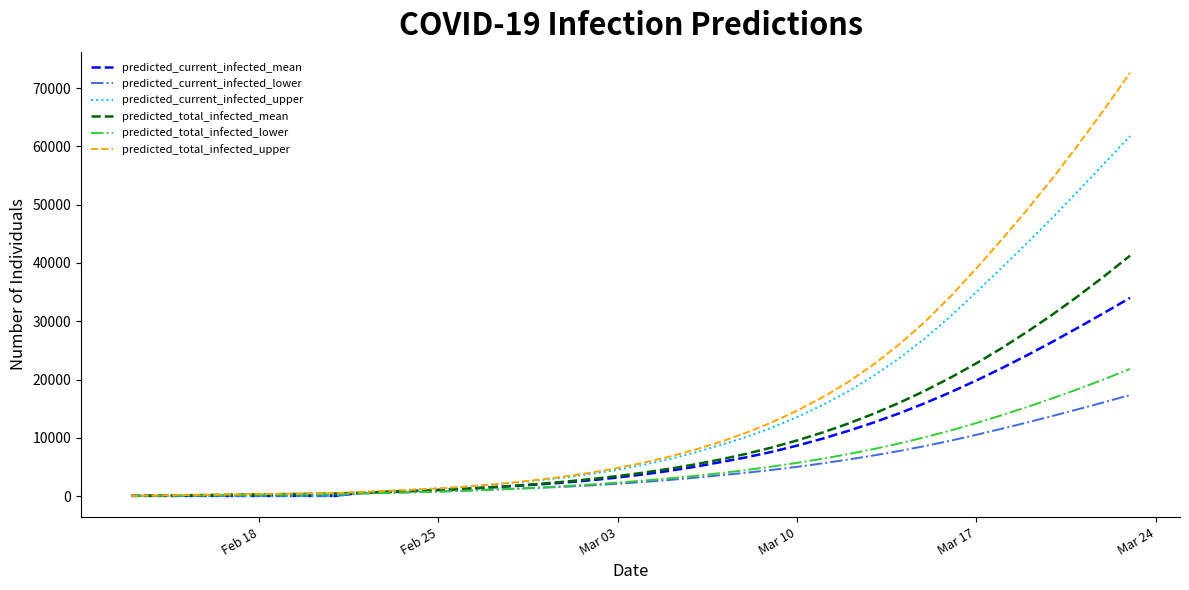

List the series in order of their peak value, lowest first.

predicted_current_infected_lower, predicted_total_infected_lower, predicted_current_infected_mean, predicted_total_infected_mean, predicted_current_infected_upper, predicted_total_infected_upper